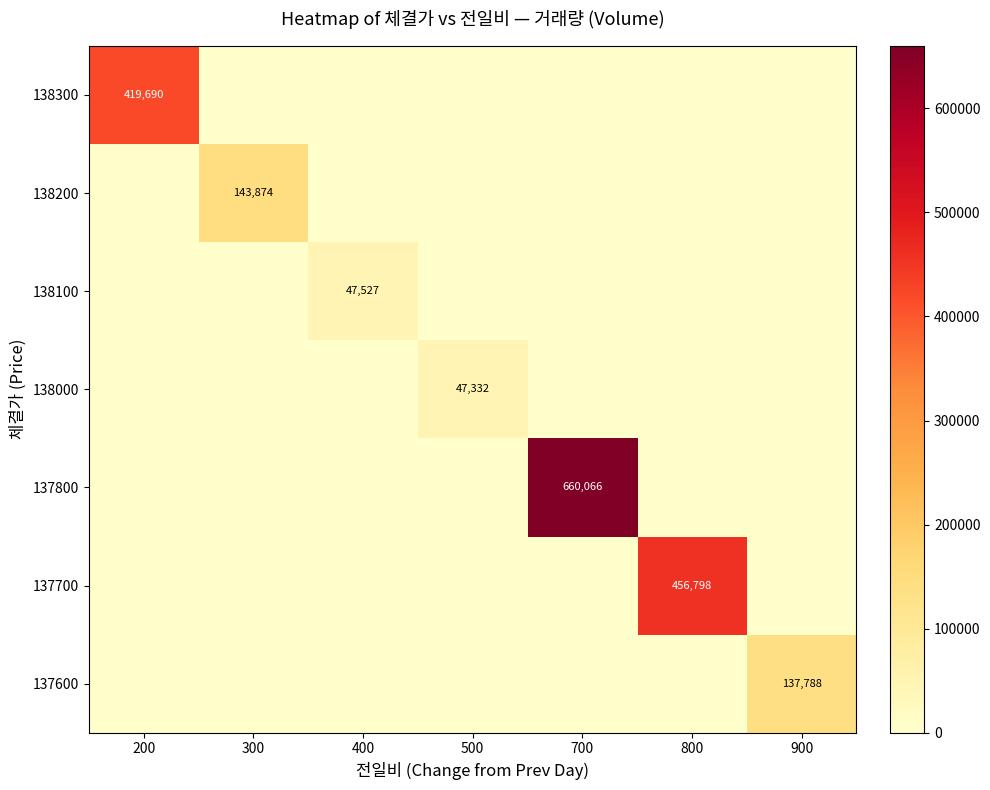

True or false: 138000 has a value of 28125 at 500.

False